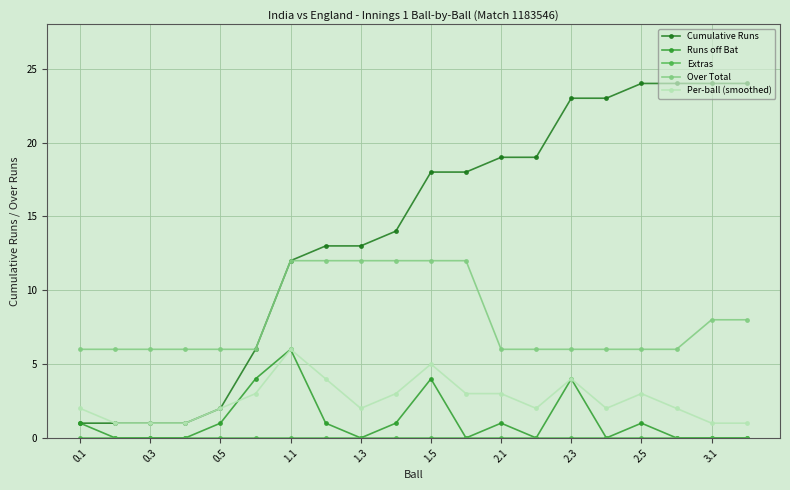

Which series has the largest total across all categories?

Cumulative Runs